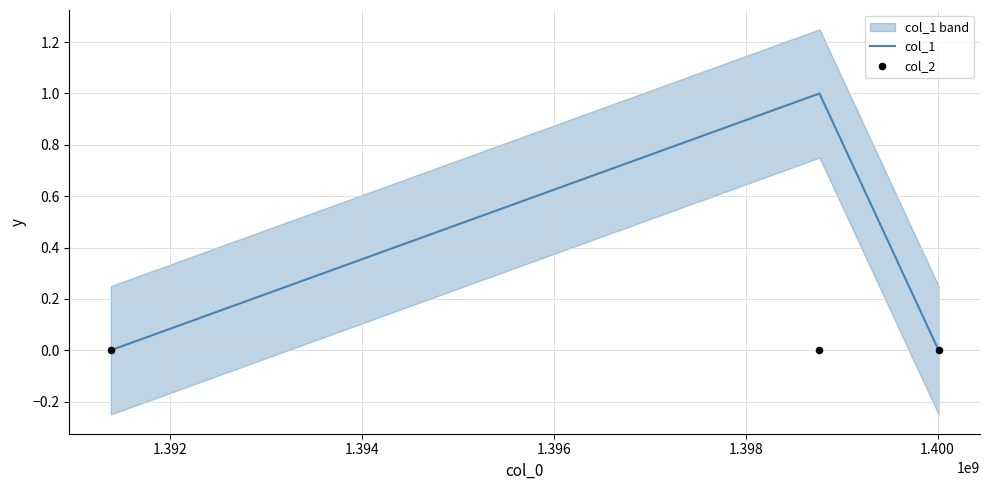

What are all the series names shown in the legend?

col_1, col_2